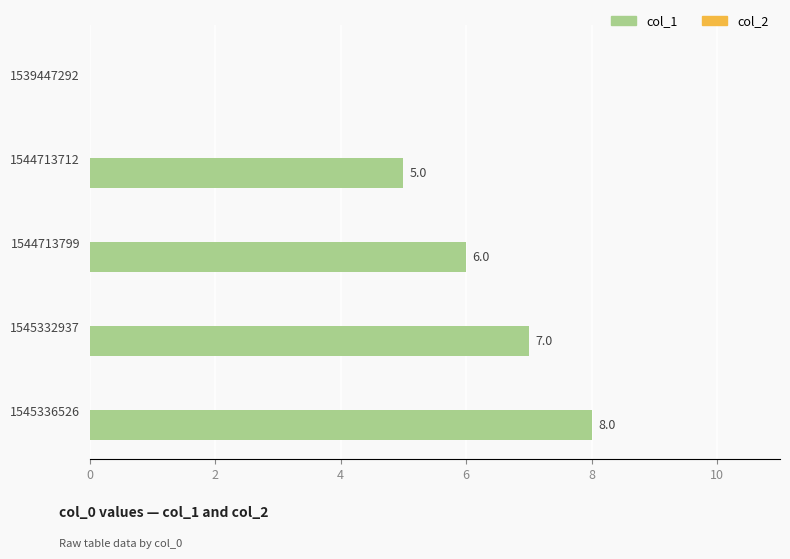

Which category has the highest value across all series?

1545336526